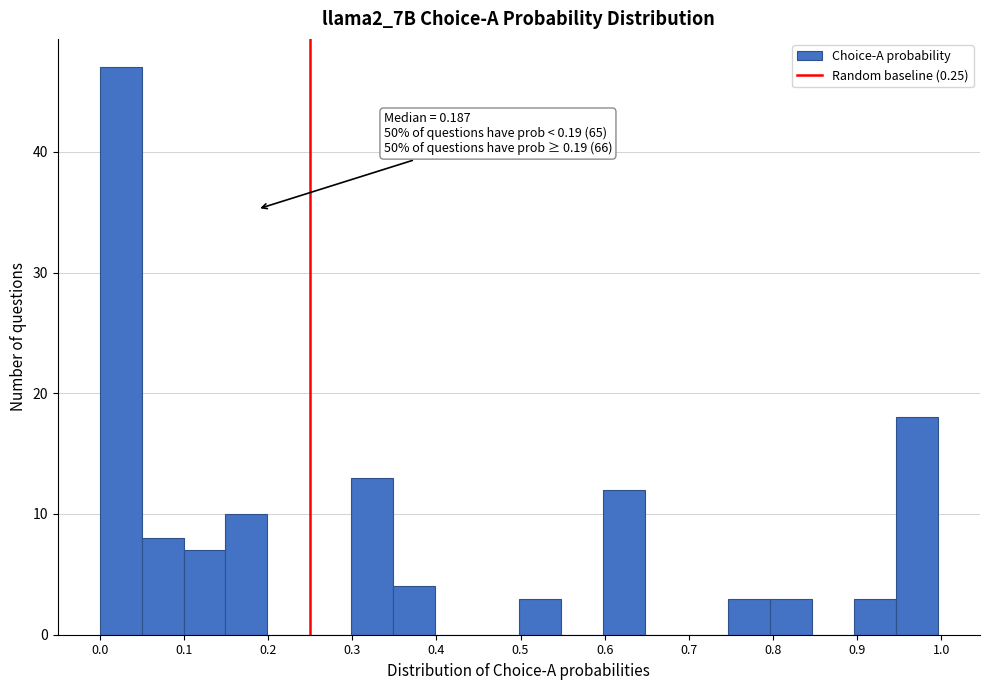

Over which range of the x-axis is the bar tallest?

0.00 to 0.05